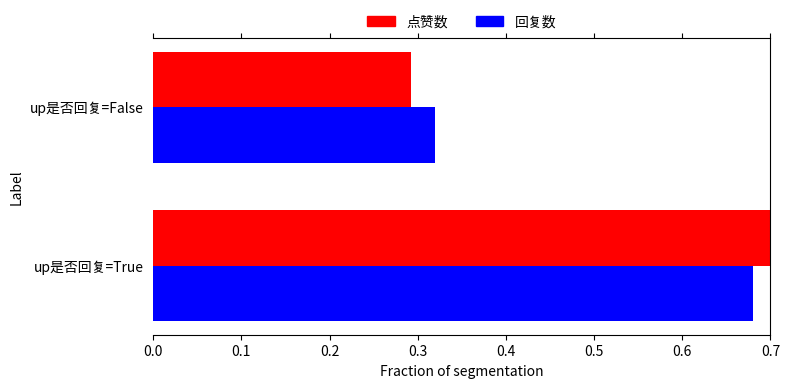

Reading left to right, transcribe all the data shown in this chart.

点赞数: 0.7	0.3
回复数: 0.7	0.3